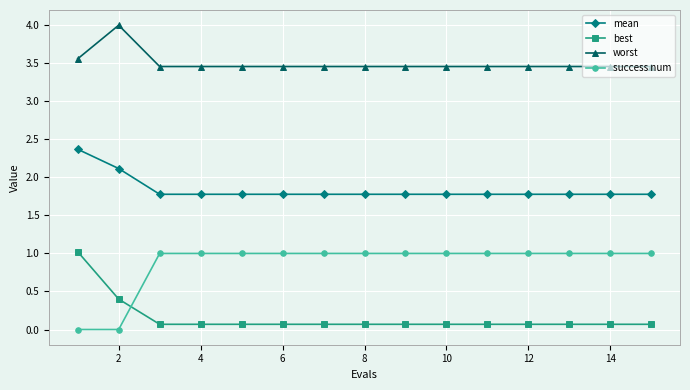

List the series in order of their overall mean, lowest first.

best, success num, mean, worst